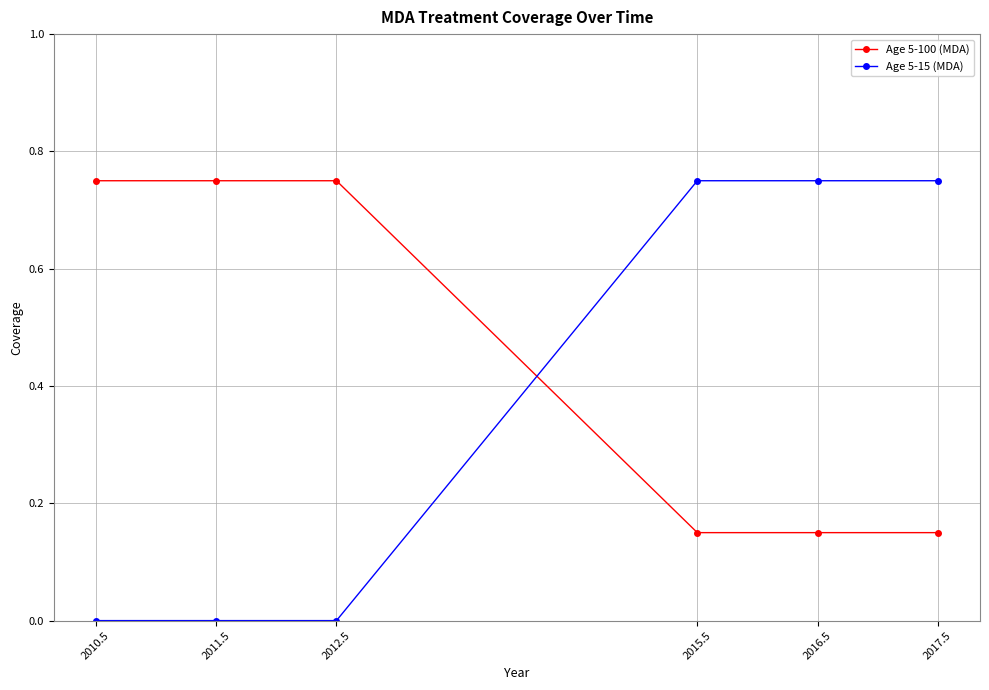

True or false: Age 5-15 (MDA) and Age 5-100 (MDA) cross at least once.

True